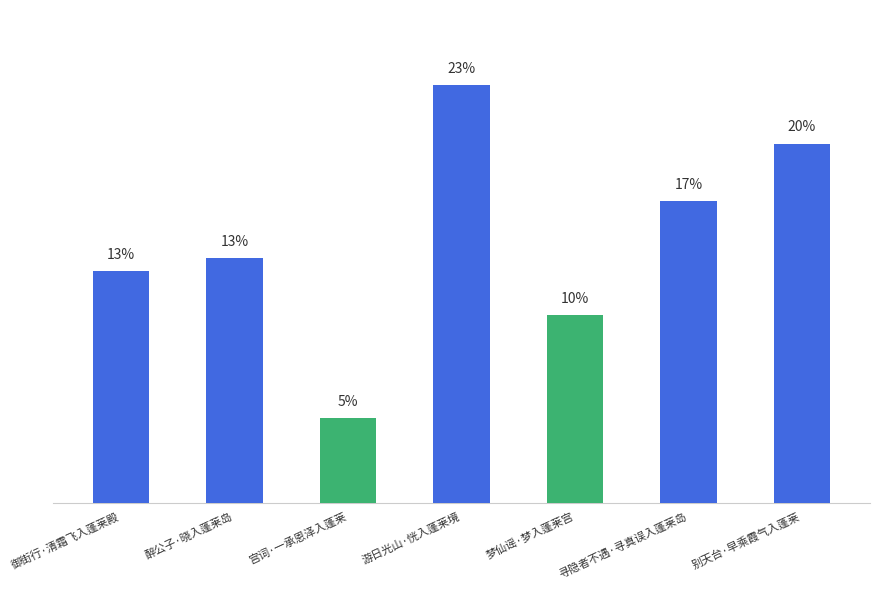

Does the chart contain any negative values?

No